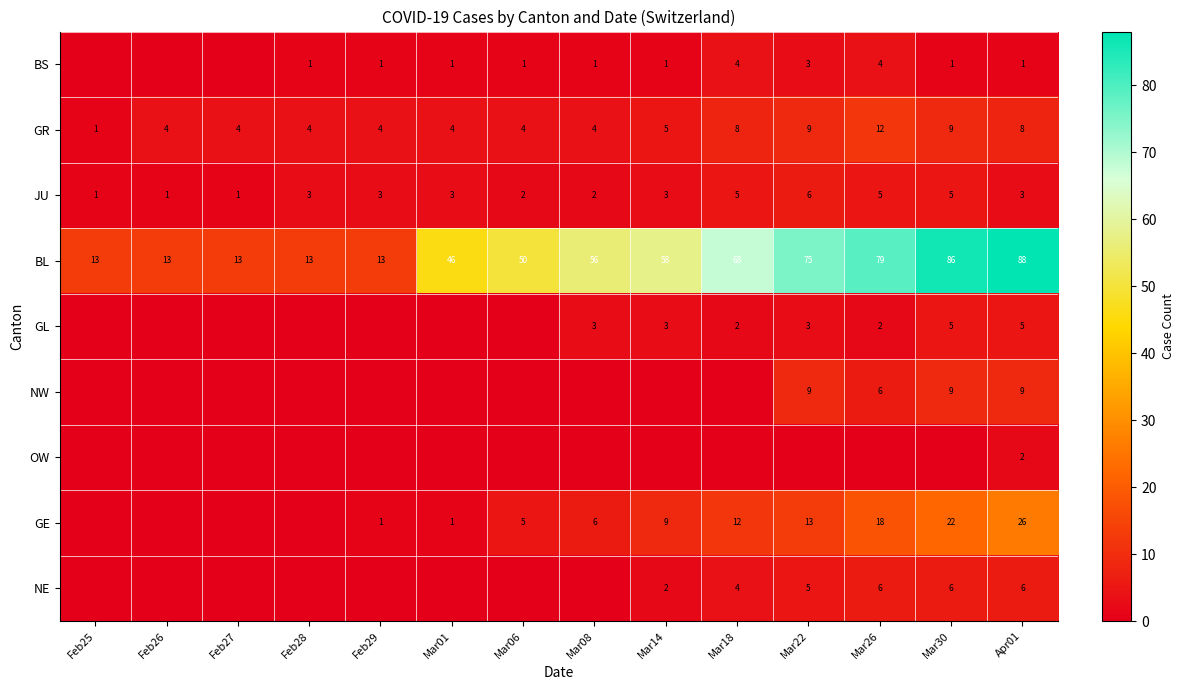

What is the difference between the second highest and minimum values in the JU series?

4